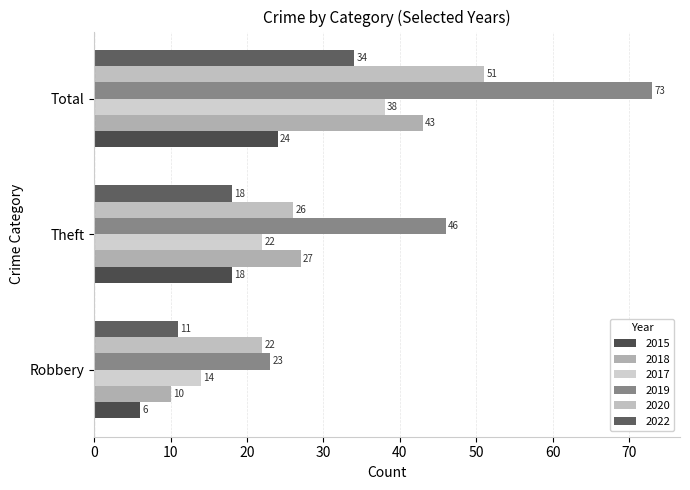

Which has a higher value, Robbery or Total?

Total